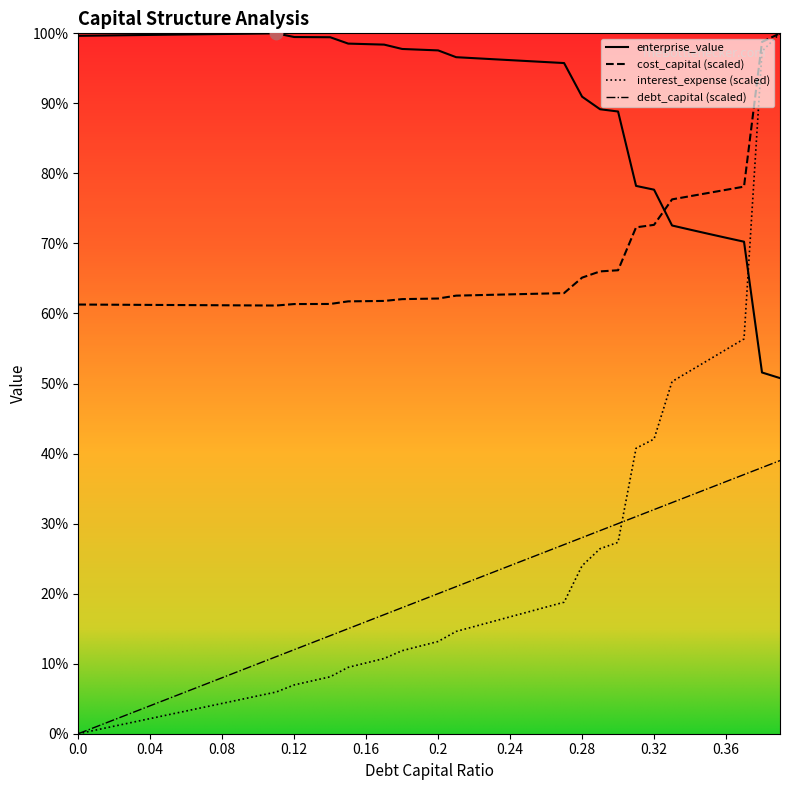

Is this an area chart (filled region under the line)?

Yes